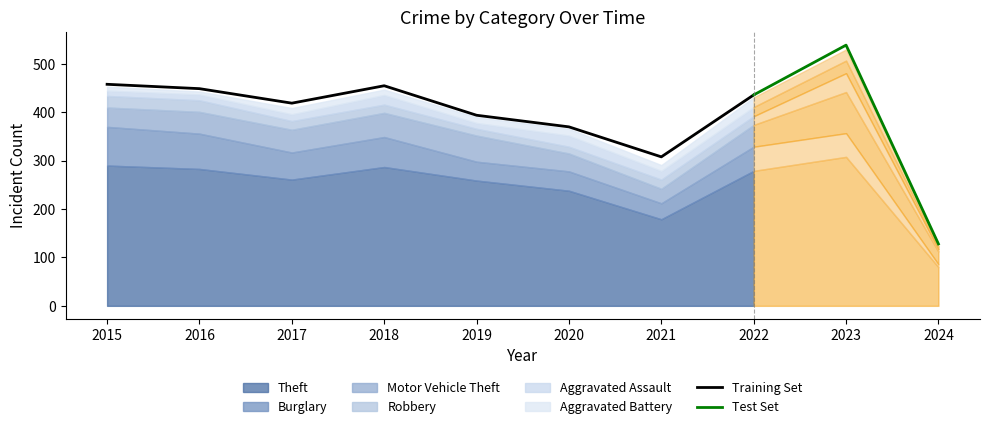

What is the minimum value for Motor Vehicle Theft?

26